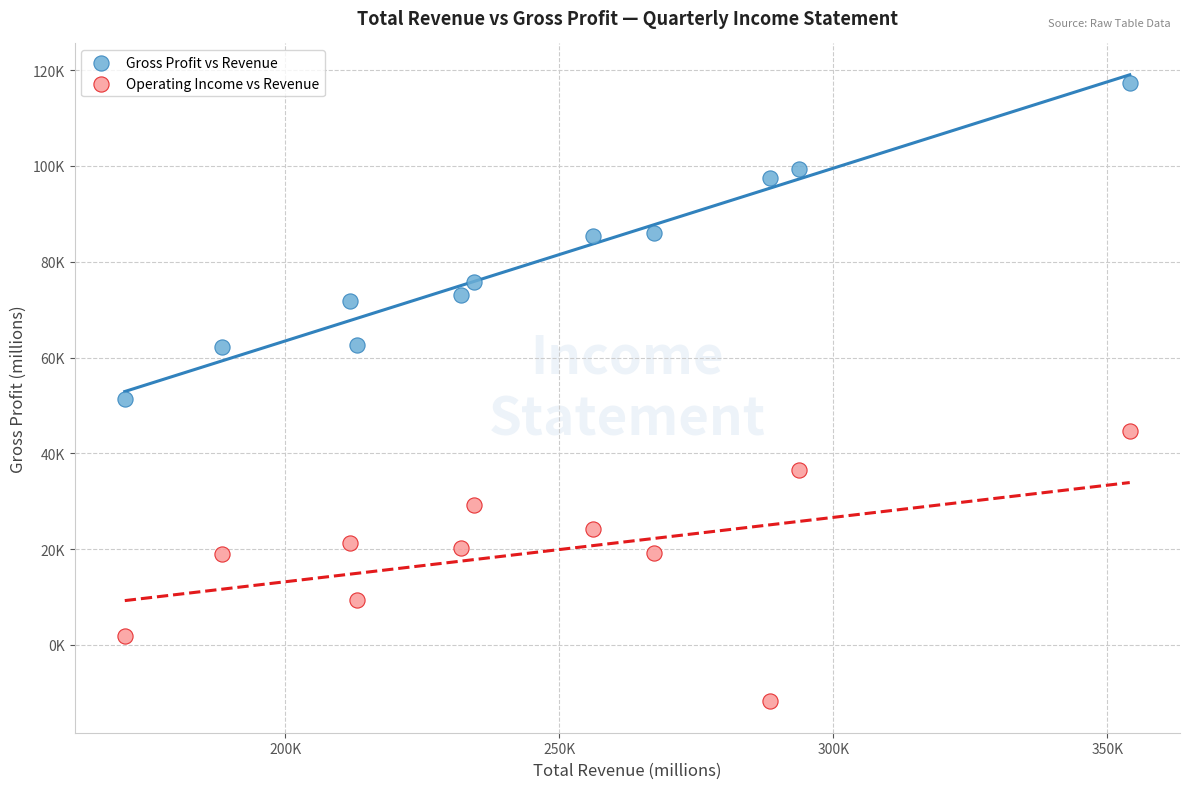

Which series reaches the maximum Y coordinate?

Gross Profit vs Revenue